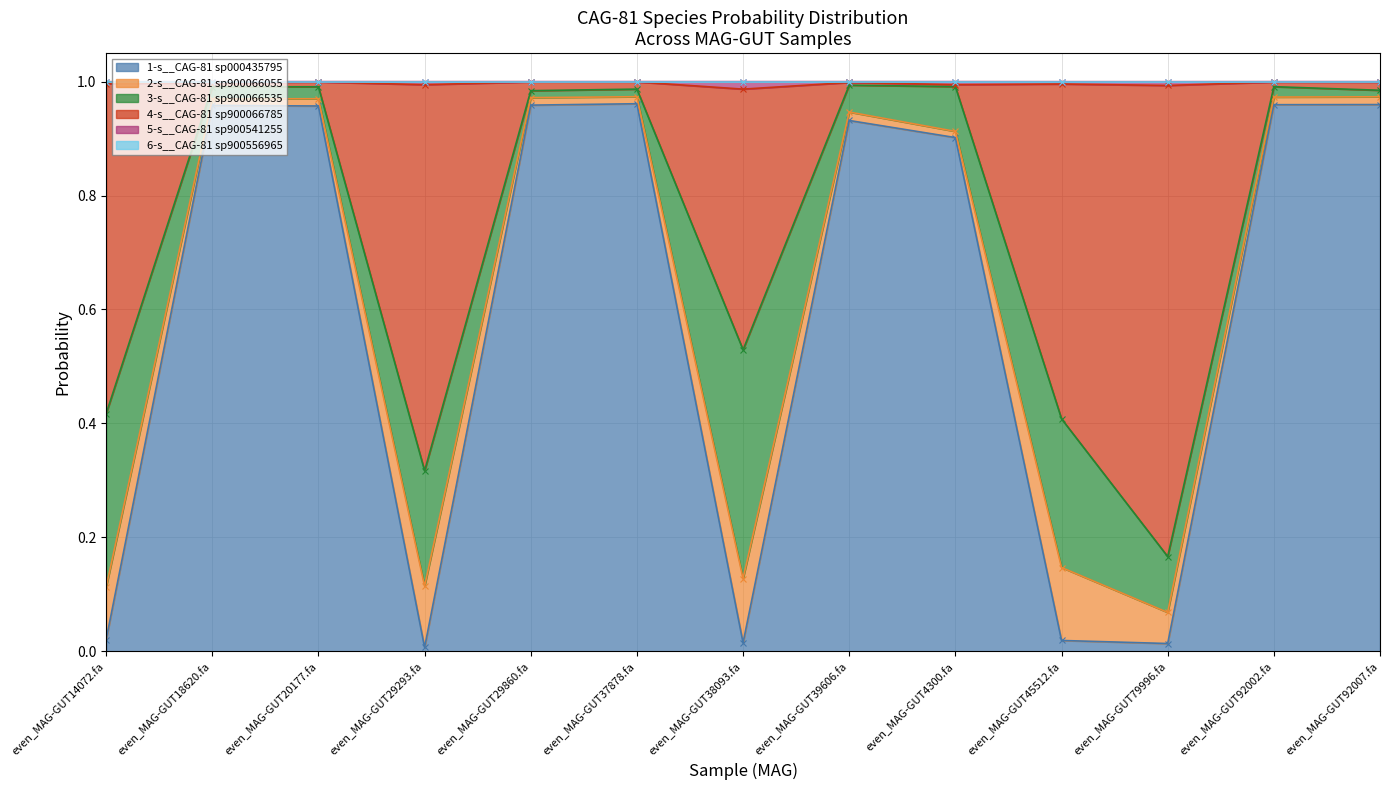

At which category is the sum across all series the highest?

even_MAG-GUT92002.fa